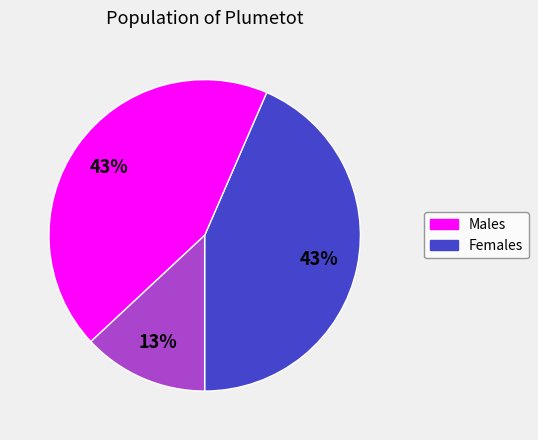

To the nearest percent, what is the difference between the largest and smallest slice percentages?

30%